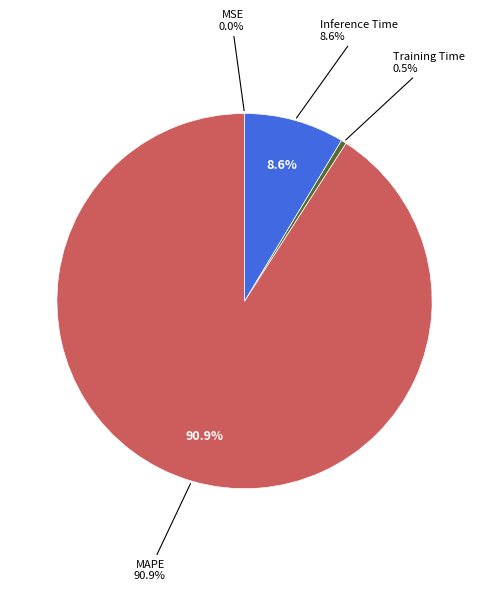

Which category has the biggest portion of the pie?

MAPE